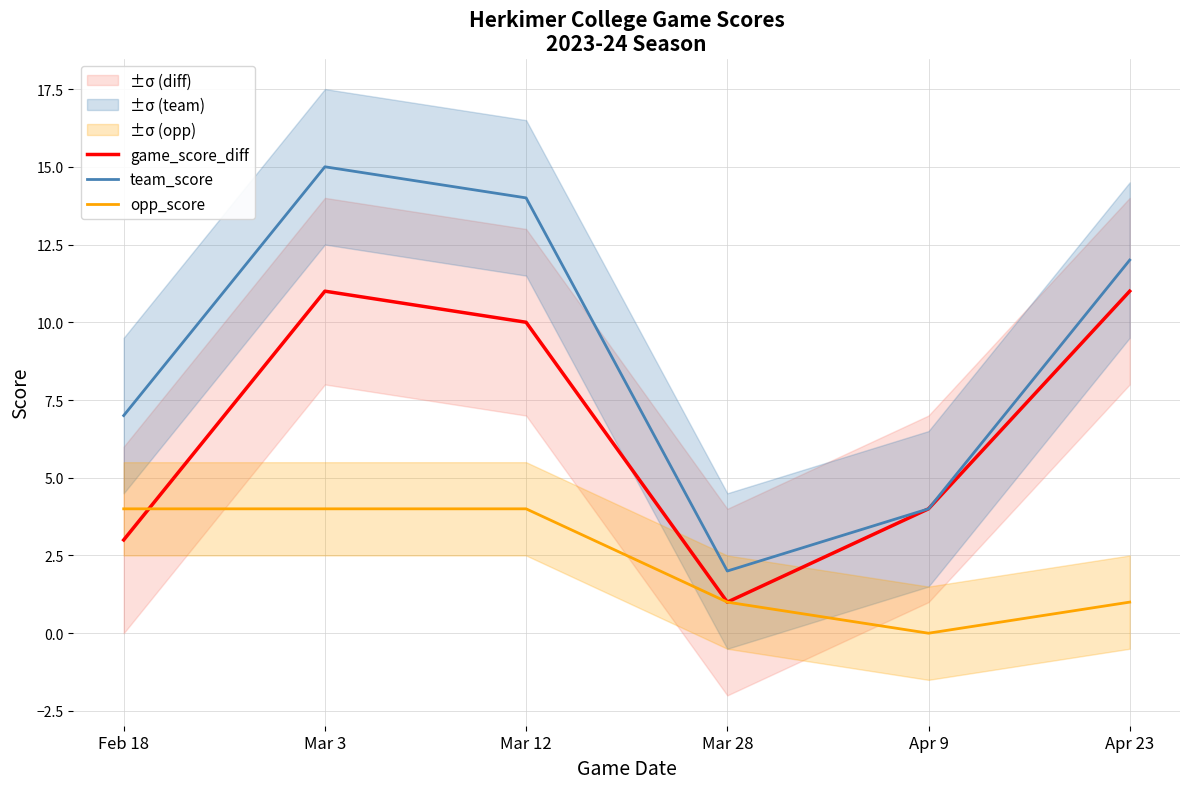

What is the difference between the maximum and minimum values in the team_score series?

13